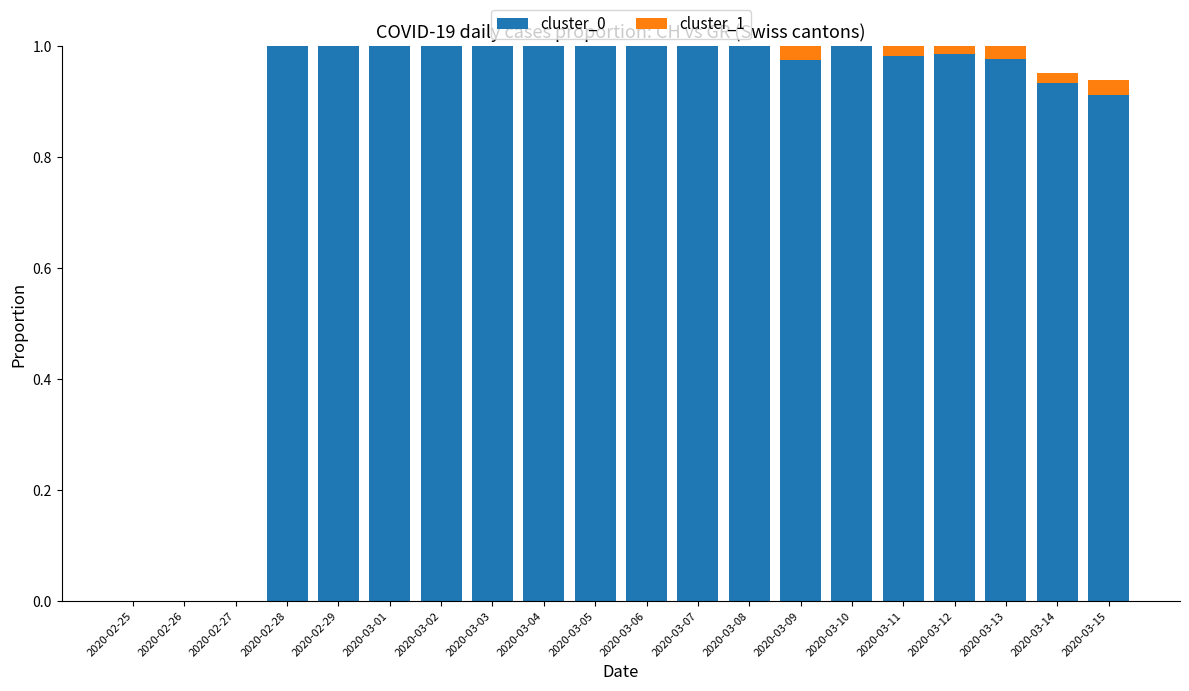

The value of cluster_0 at 2020-02-28 is 0.5. True or false?

False